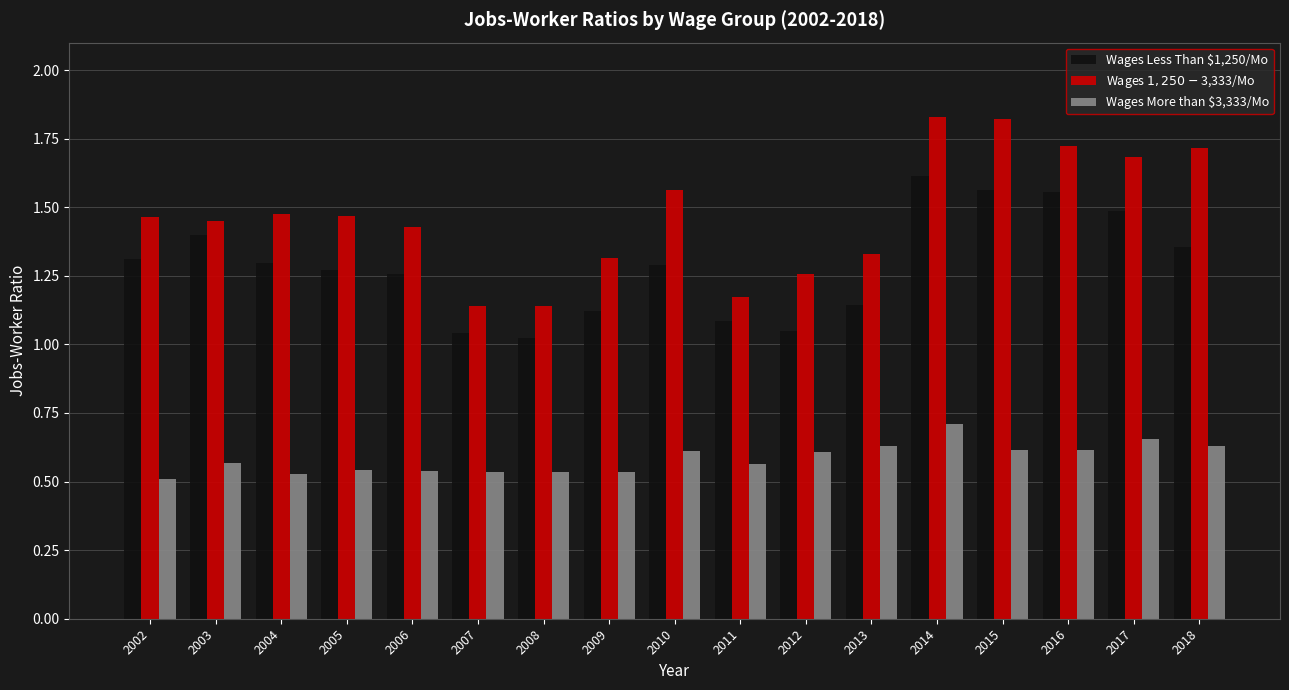

What is the sum of the Wages $1,250-$3,333/Mo values at 2010 and 2007?

2.7